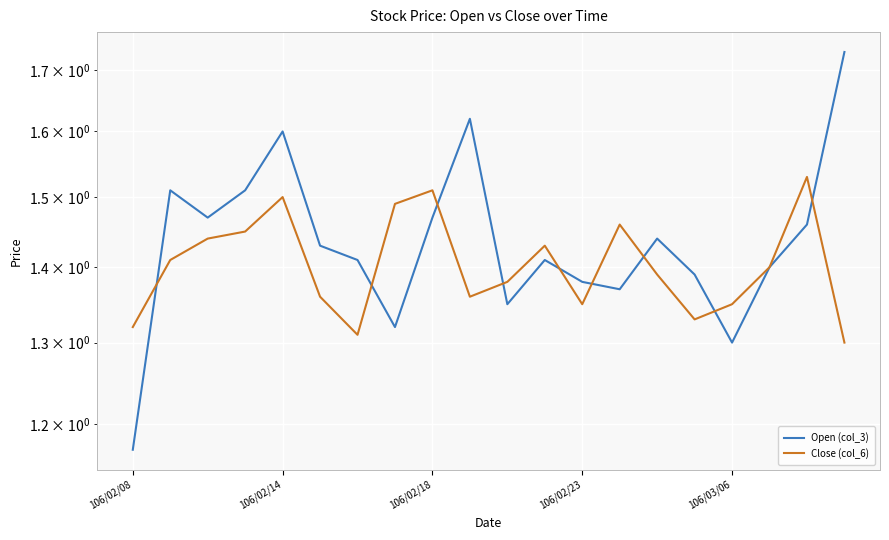

Count the number of data series in this chart.

2